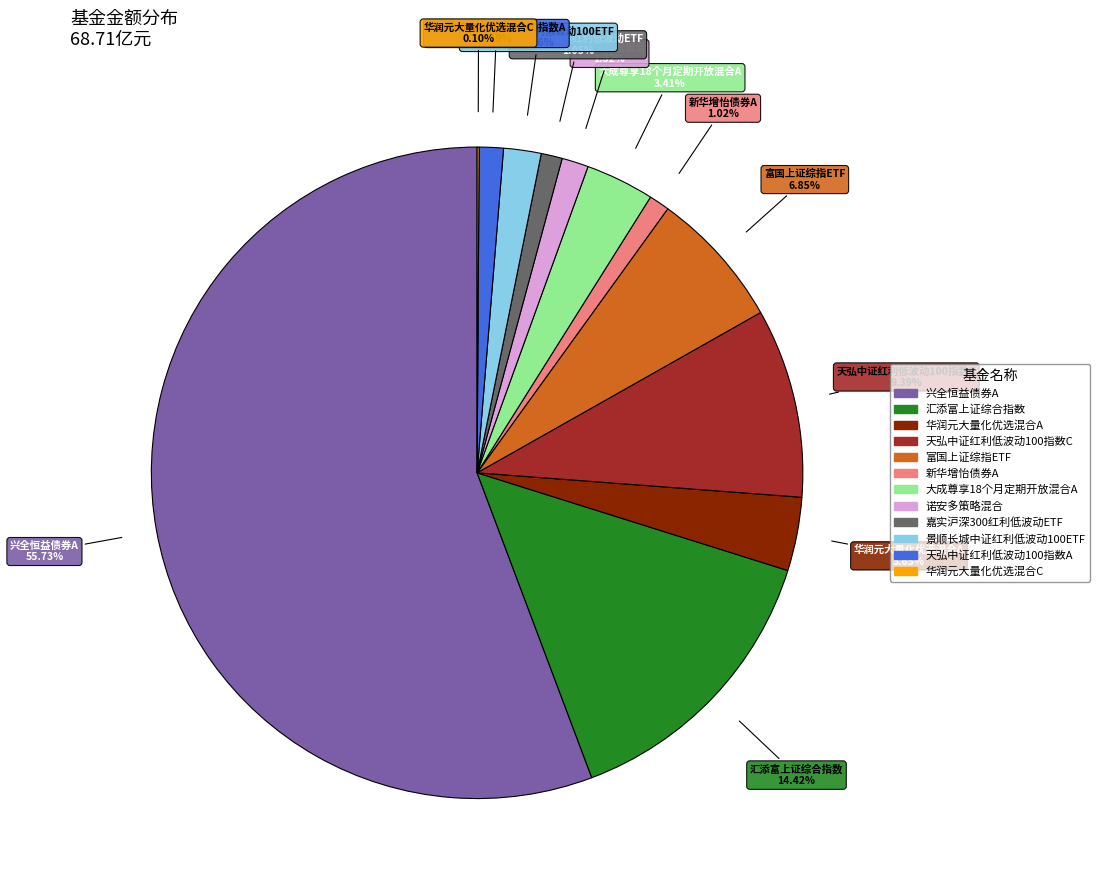

Is there a majority slice in this chart?

Yes